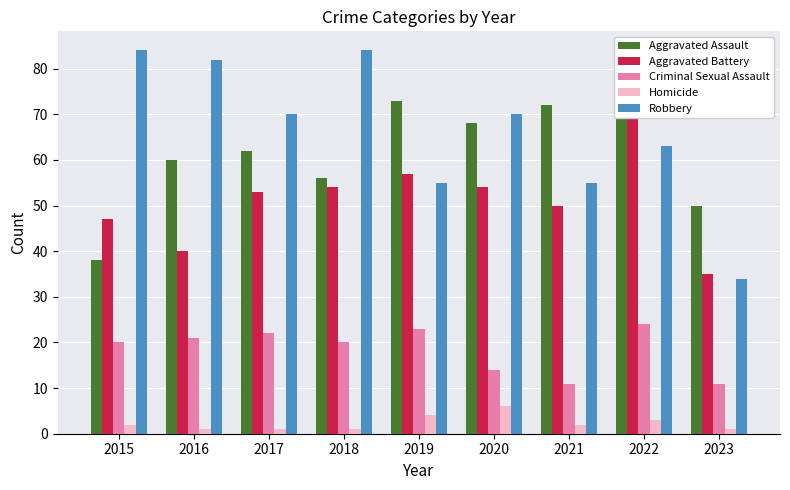

What is the sum of all Homicide values?

21